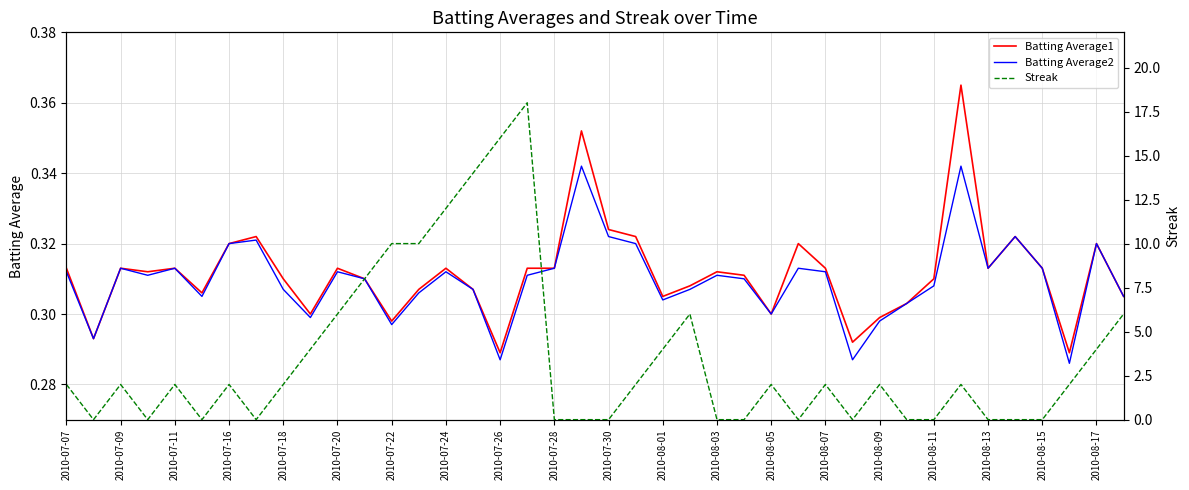

True or false: Batting Average1 has a value of 0.1 at 2010-08-13.

False